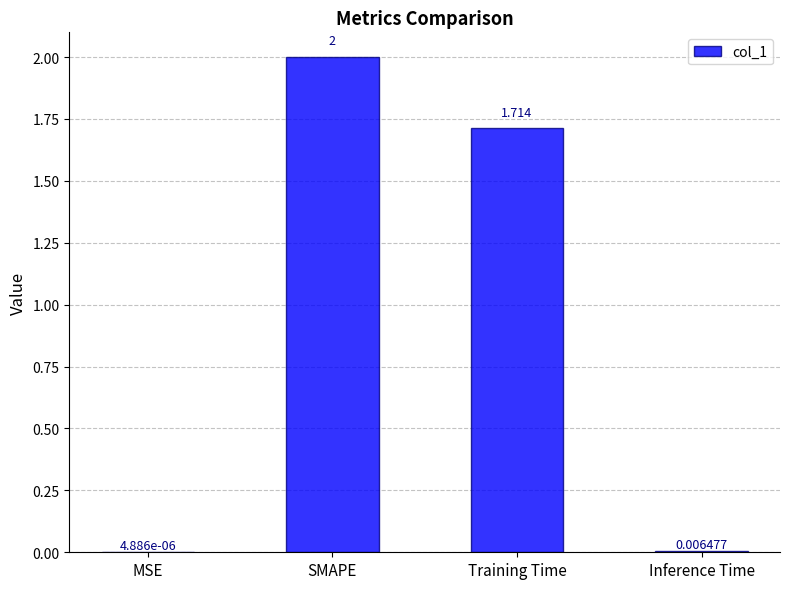

Where is the data nearest to the value 1?

Training Time